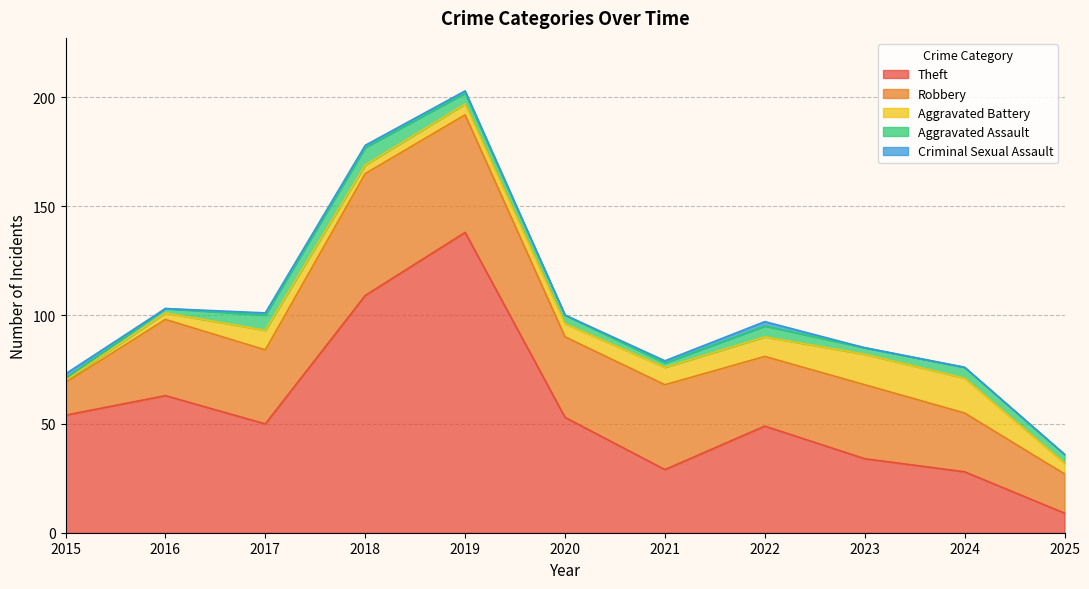

At which category does the chart reach its minimum across all series?

2016